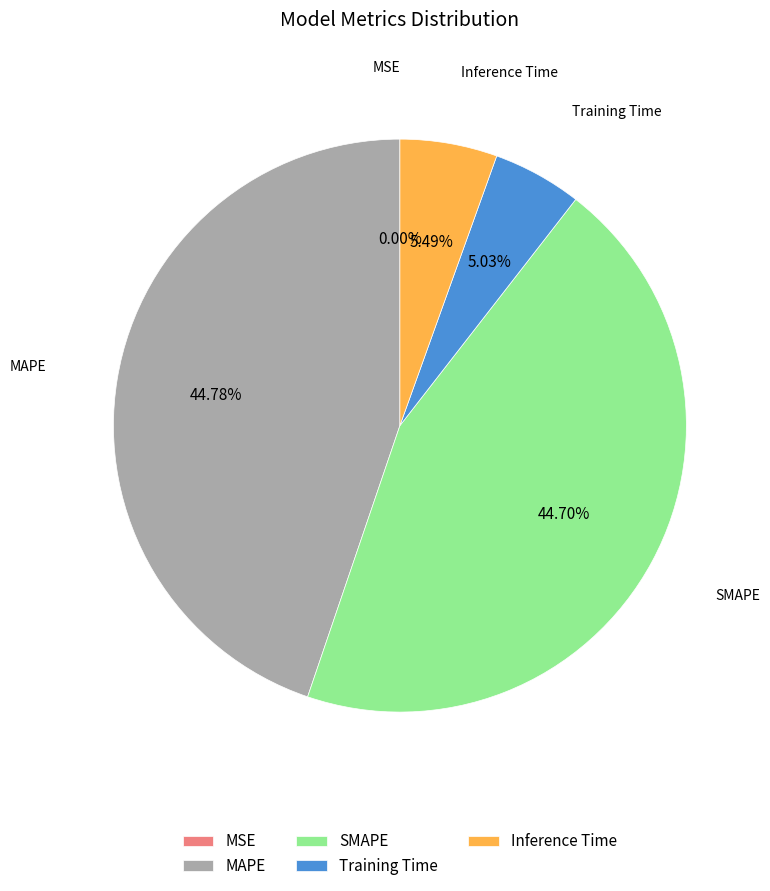

Does Inference Time account for over 50% of the chart?

No